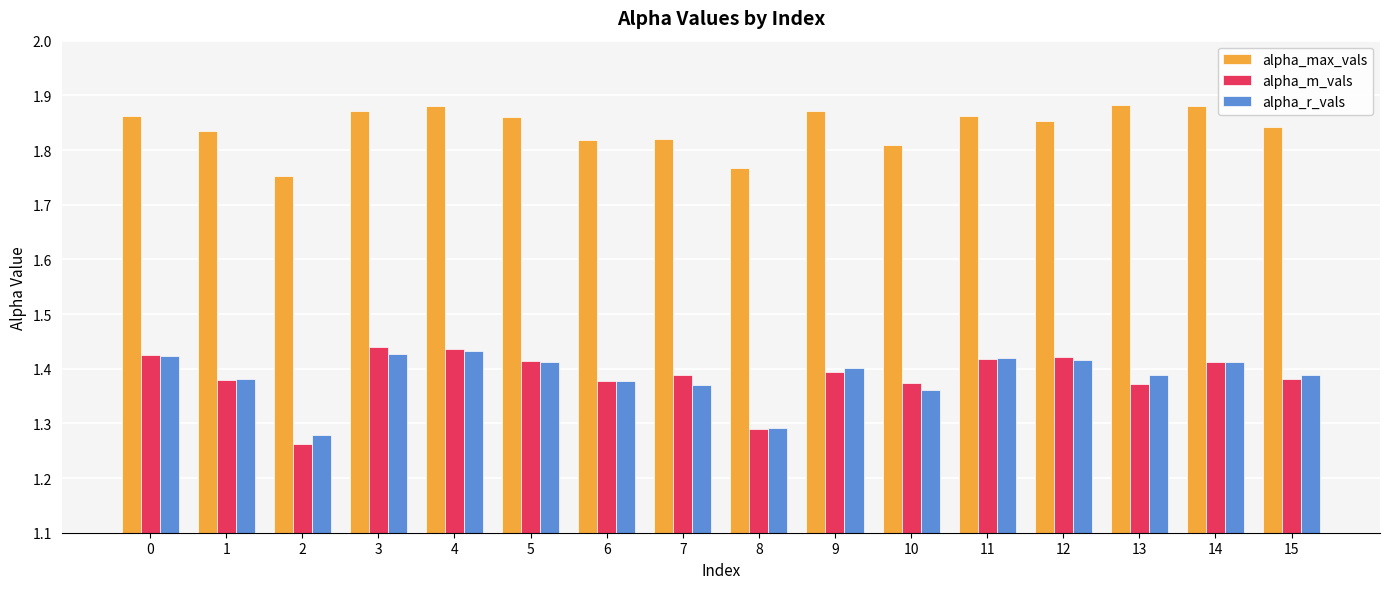

Which series has the largest range (max minus min)?

alpha_m_vals